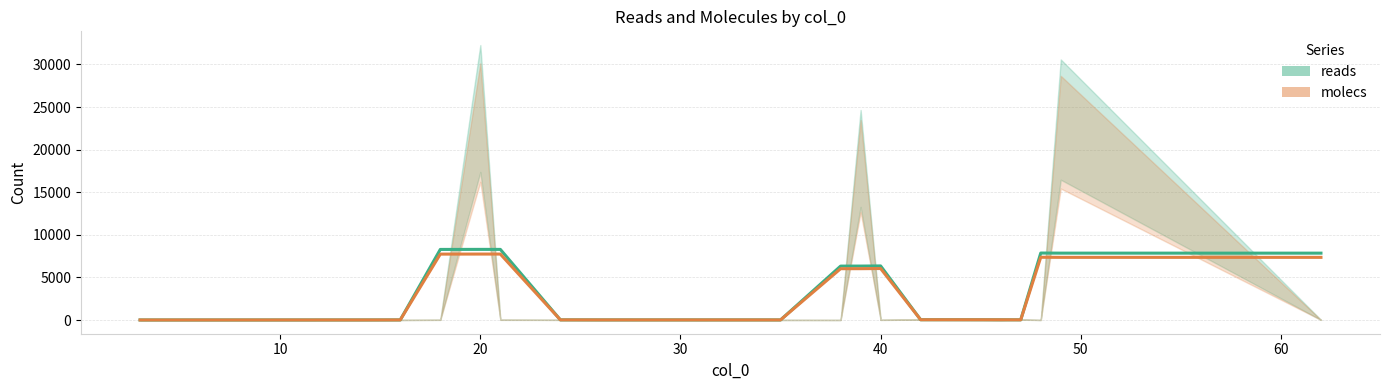

How many interior local valleys does the reads series have?

2